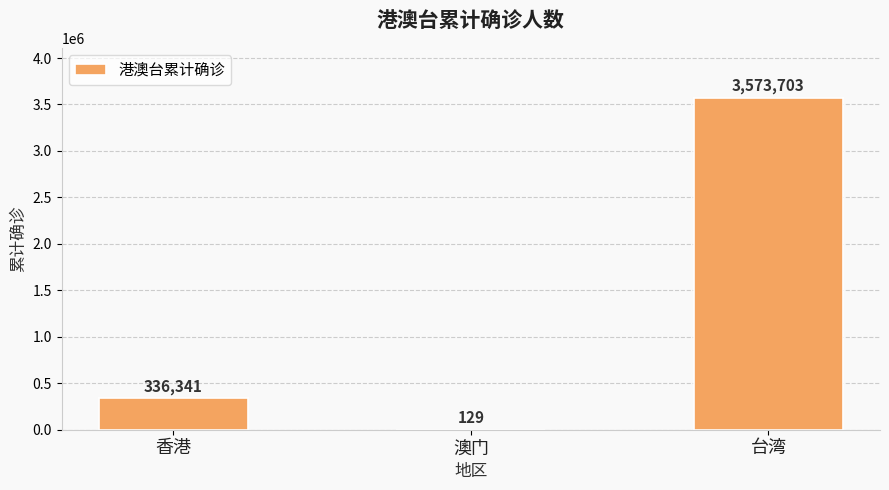

At which category does the chart reach its peak across all series?

台湾